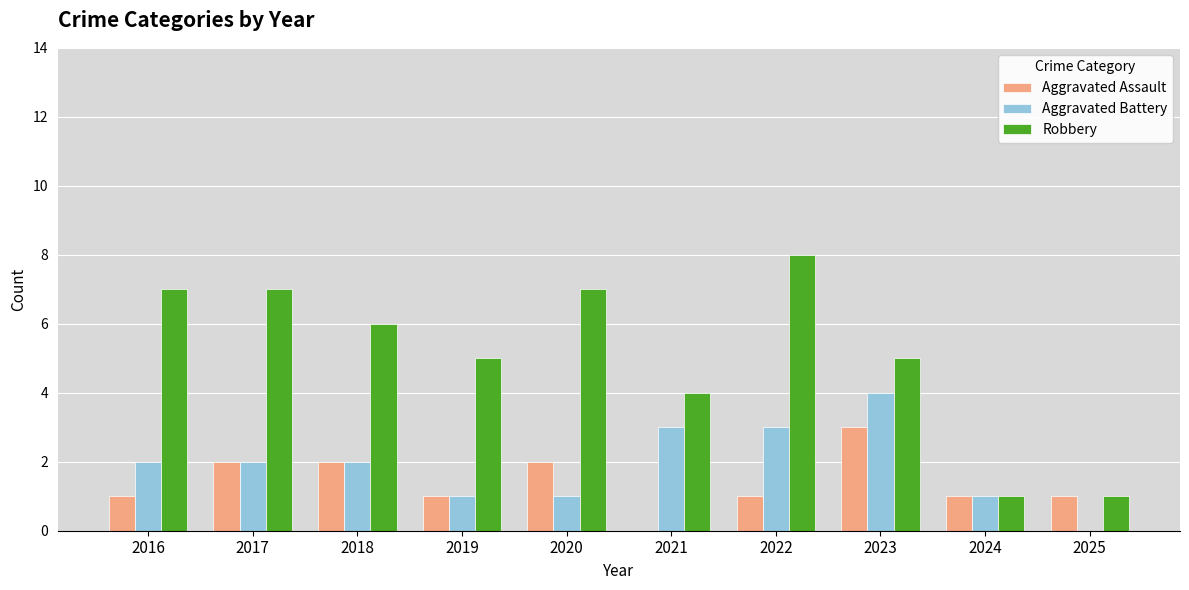

Does the chart contain stacked bars?

No